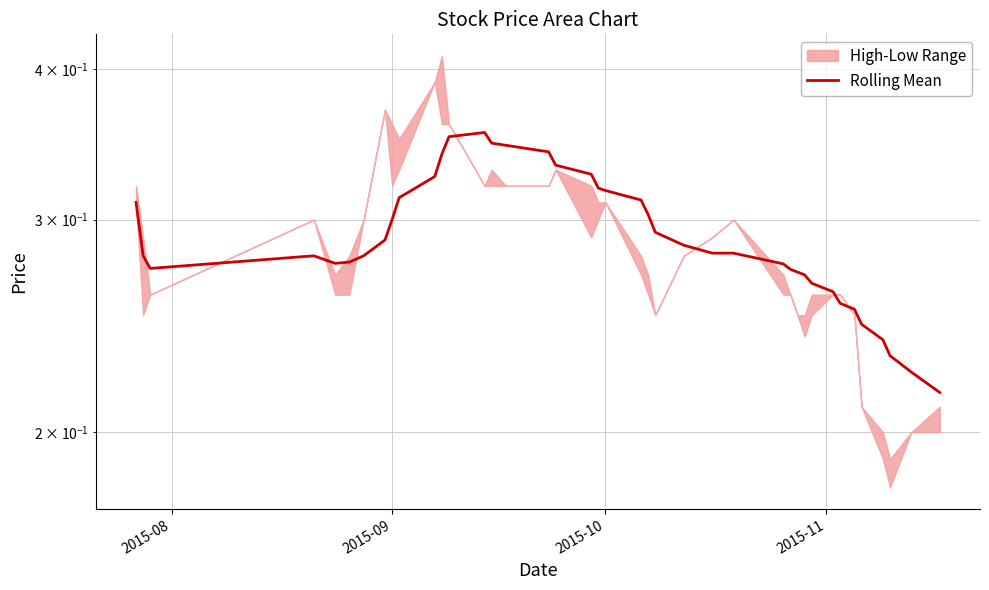

The value at 4 is 0.1. True or false?

False